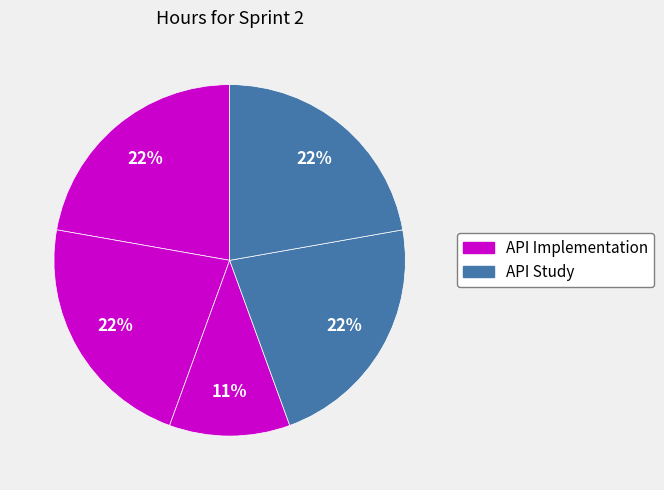

To the nearest percent, what is the average slice percentage?

20%